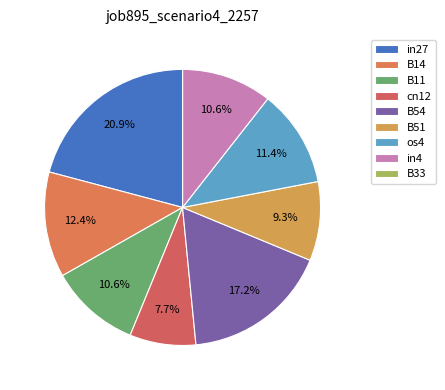

To the nearest percent, what is the average slice percentage?

11%